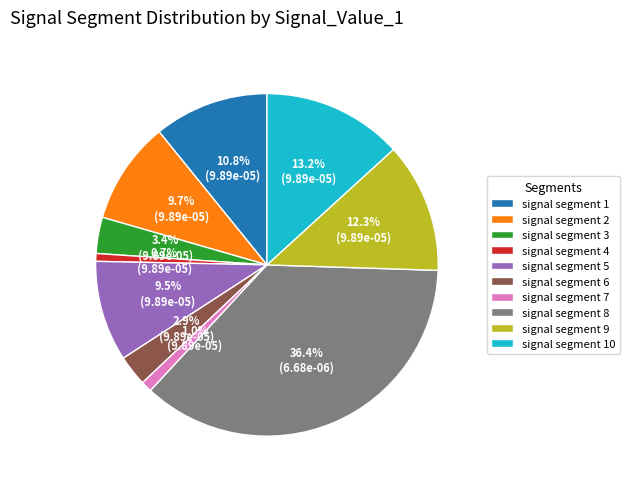

To the nearest percent, what portion does signal segment 1 represent?

11%